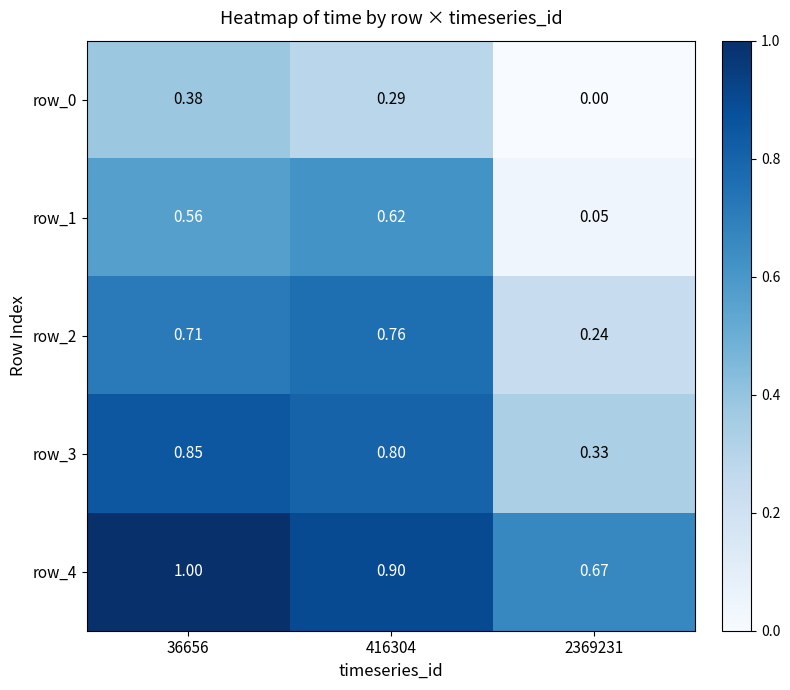

At how many categories does at least one series exceed 0?

3